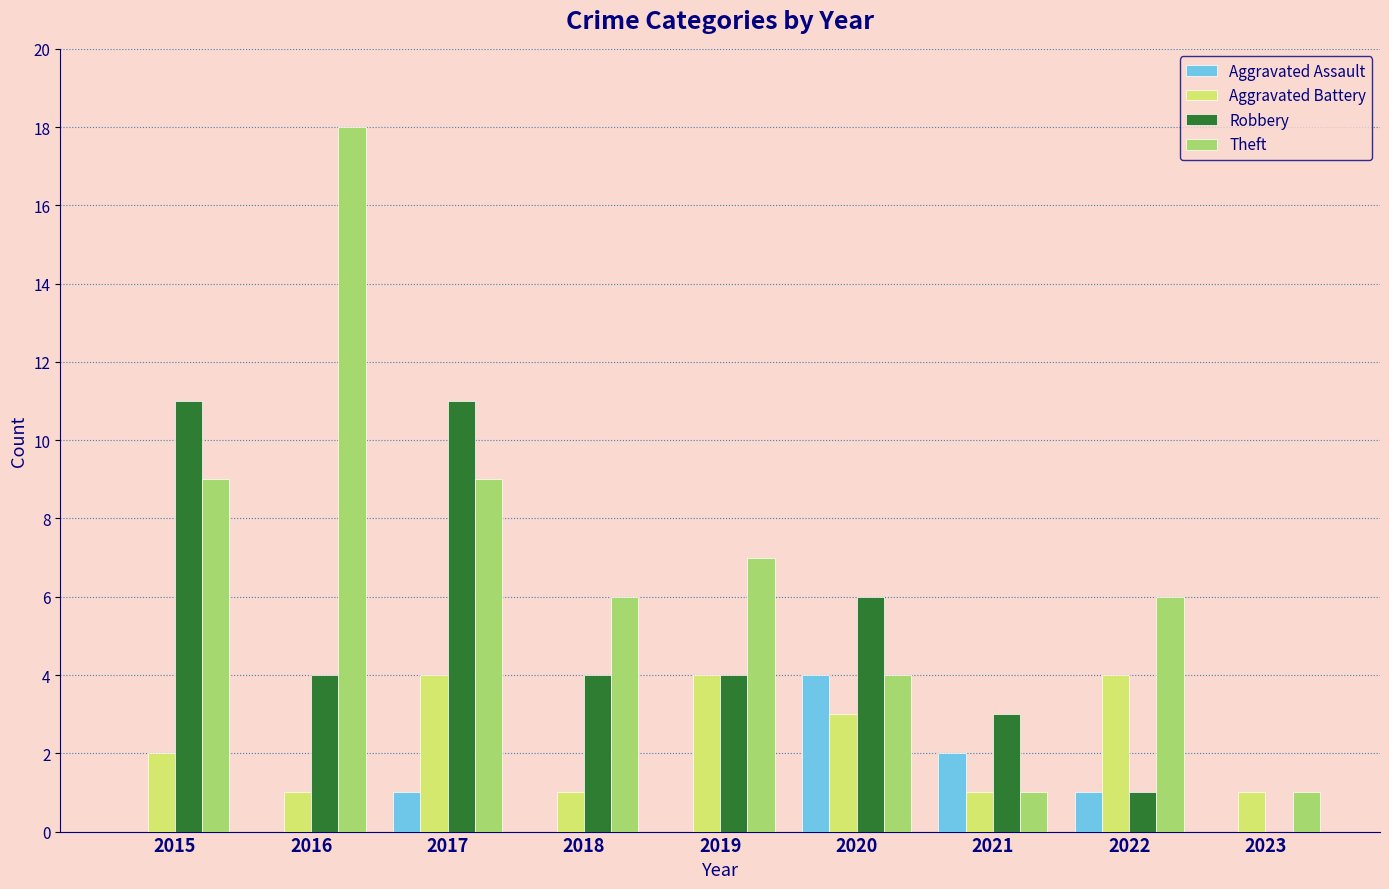

What are all the series names shown in the legend?

Aggravated Assault, Aggravated Battery, Robbery, Theft